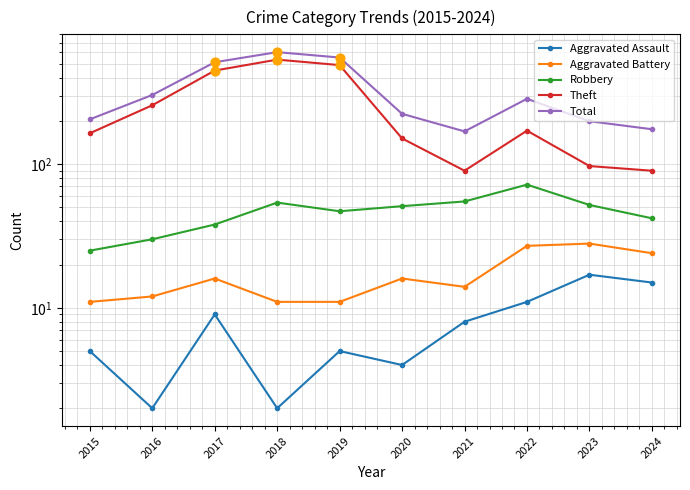

Which series has the largest total across all categories?

Total